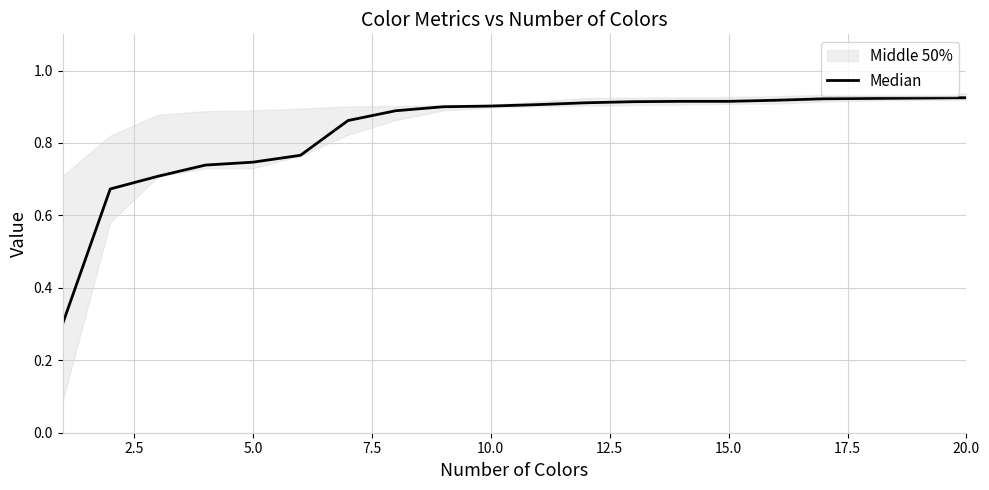

What is the change in value from 5.0 to 9?

+0.2